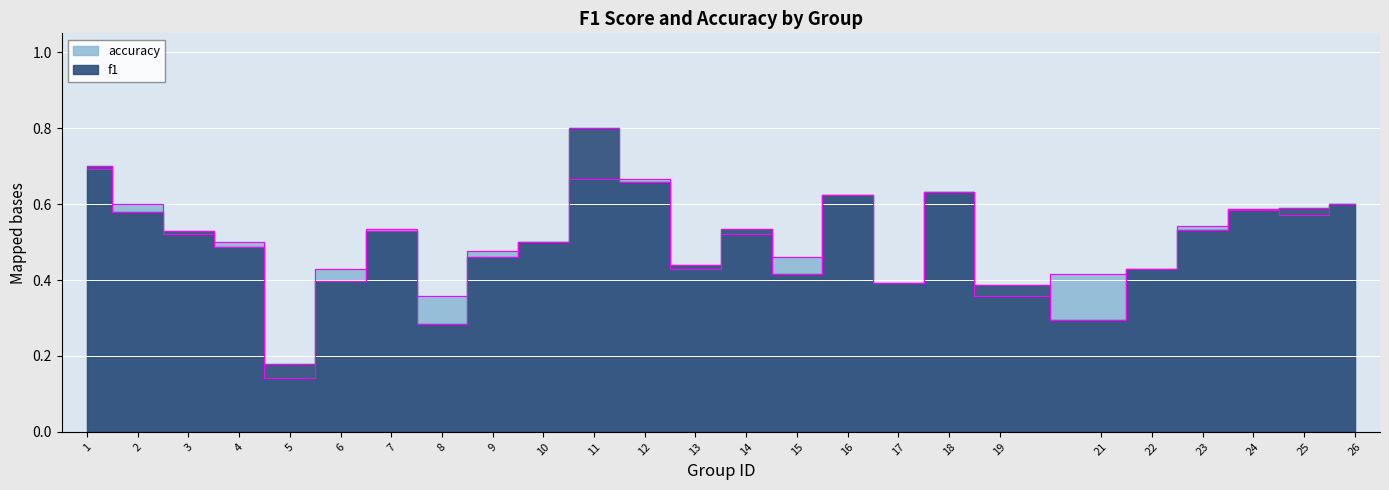

What is the difference between the maximum and minimum values in the accuracy series?

0.5